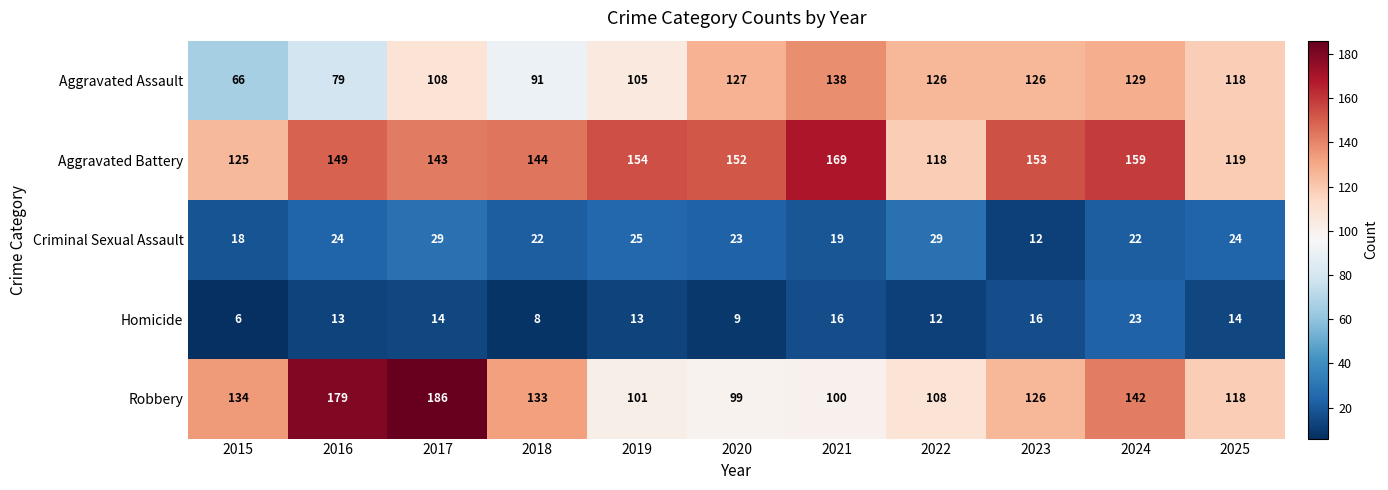

The Aggravated Assault series shows 228 at 2021. True or false?

False